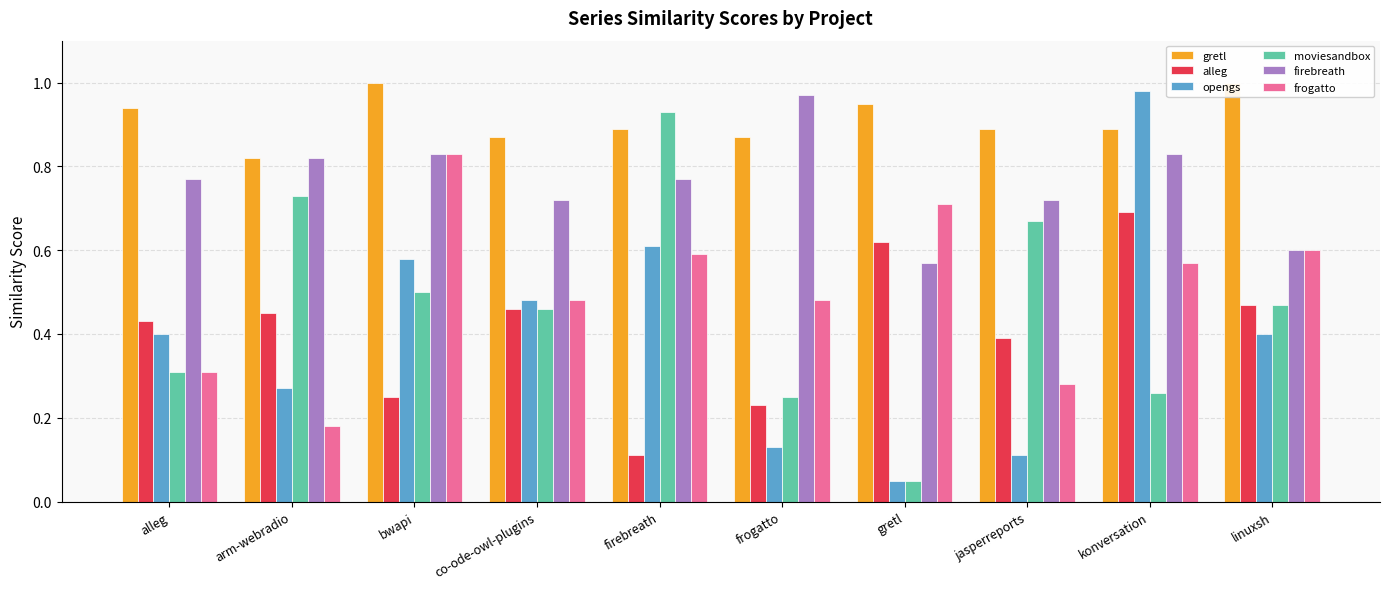

What is the sum of the frogatto values at arm-webradio and linuxsh?

0.8